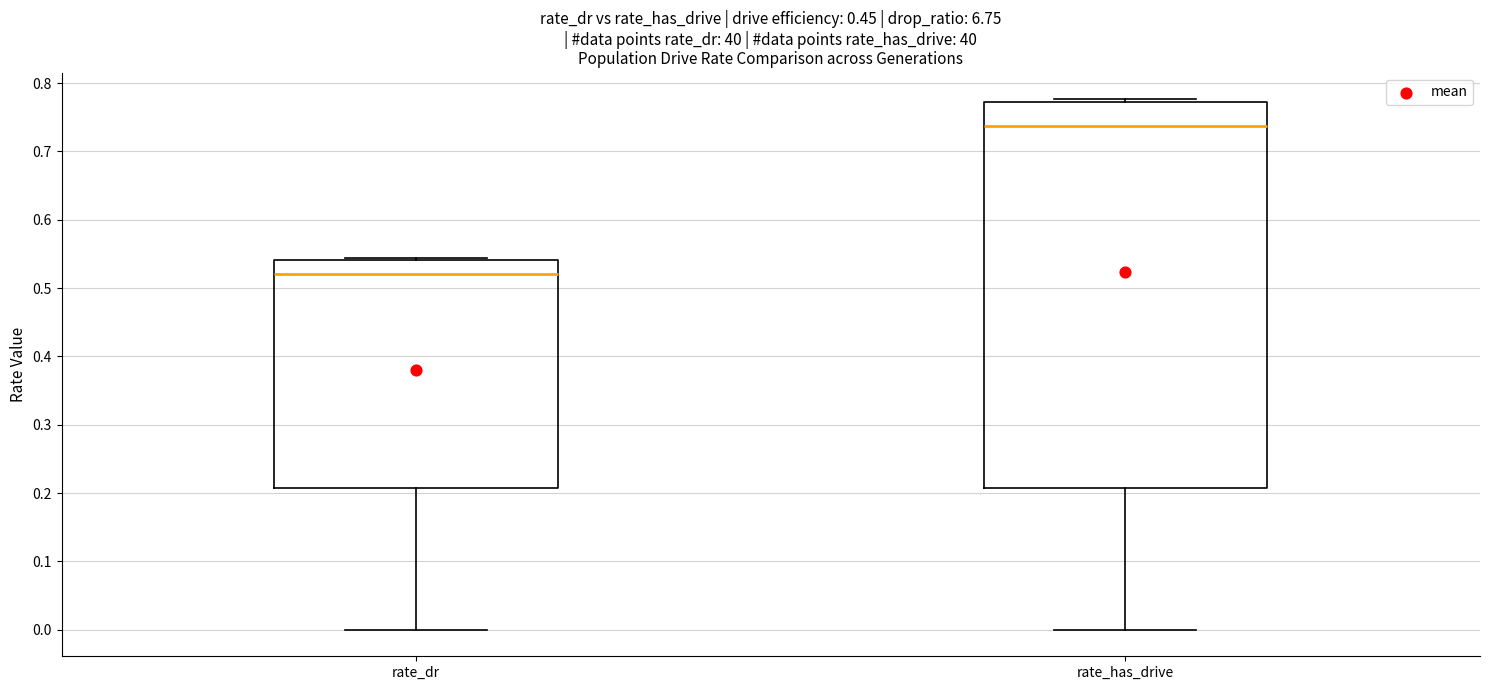

Reading left to right, transcribe this box plot: for each box, give where its median line is, the range the box spans, and where its two whiskers end, as read against the y-axis. The values are not printed on the chart, so give them approximately, as read against the axis.

rate_dr: median 0.52, box 0.21 to 0.54, whiskers 0.00 to 0.54 (just above the box's upper edge)
rate_has_drive: median 0.74, box 0.21 to 0.77, whiskers 0.00 to 0.78